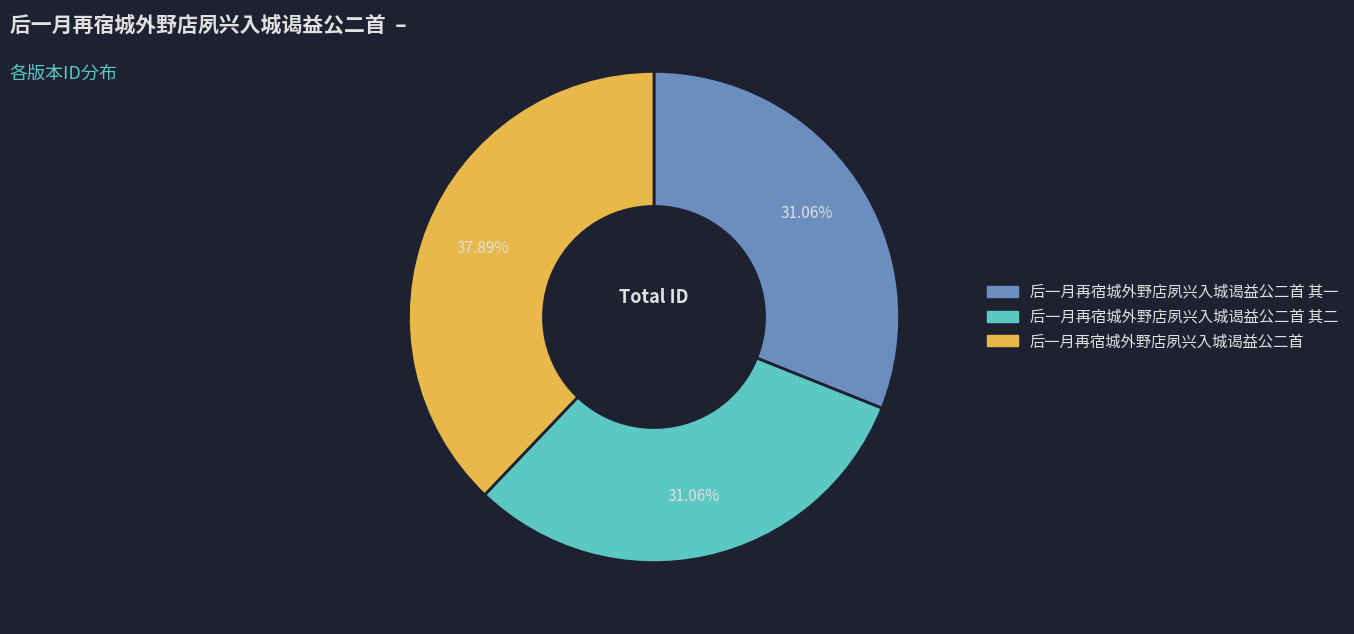

Is there any slice that represents more than half of the pie?

No